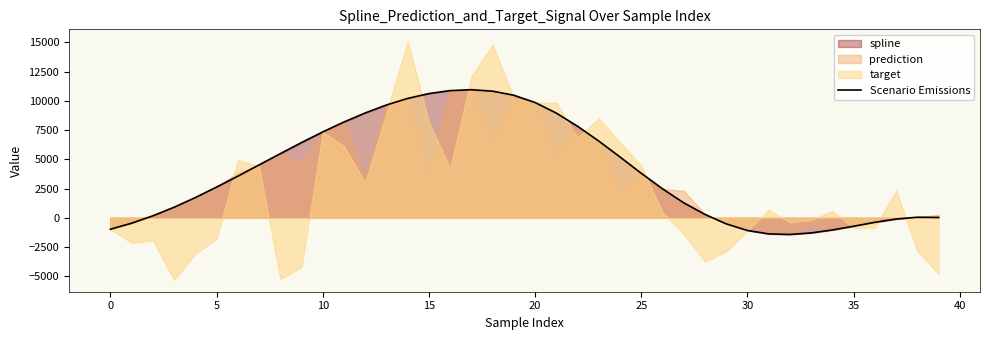

Does the chart have visible grid lines?

No